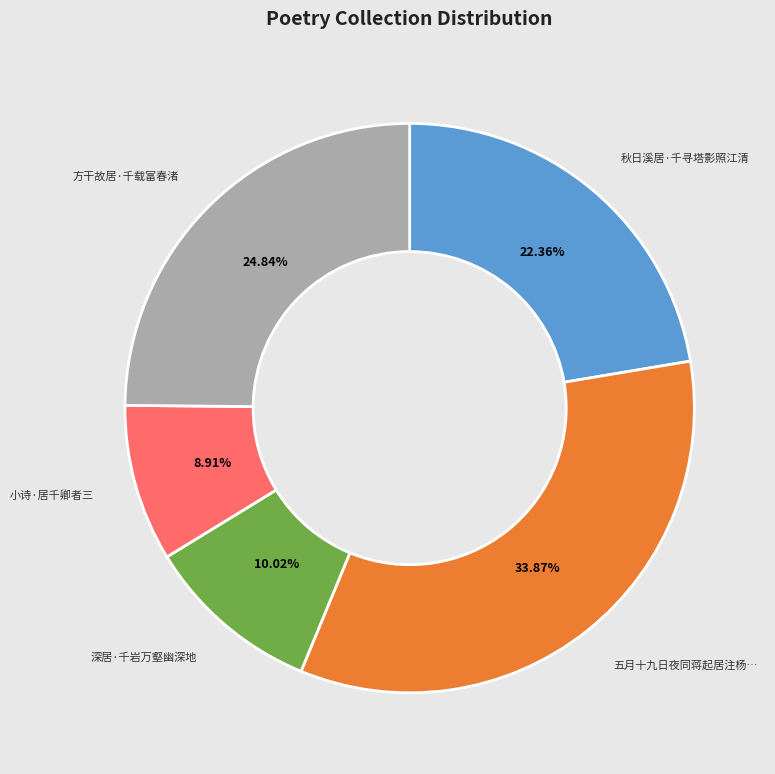

Does any single category account for the majority?

No